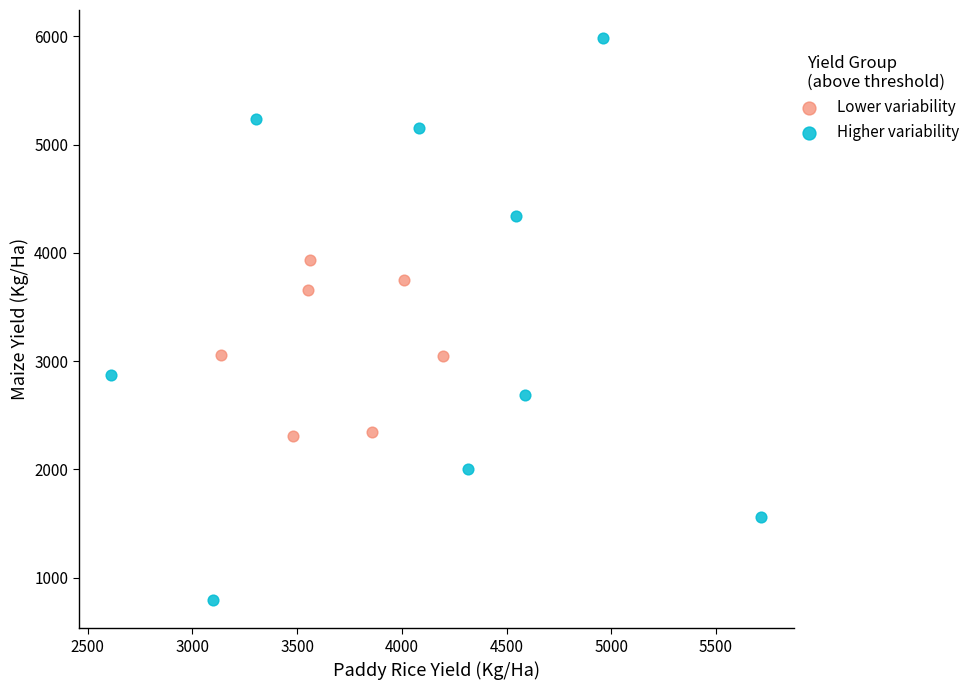

Which series contains the lowest Y value?

Higher variability